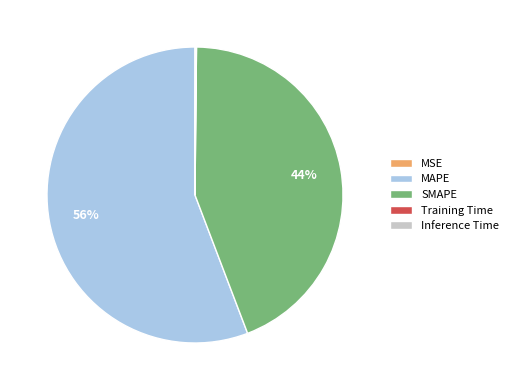

Is it true that SMAPE is 44% of the pie?

True